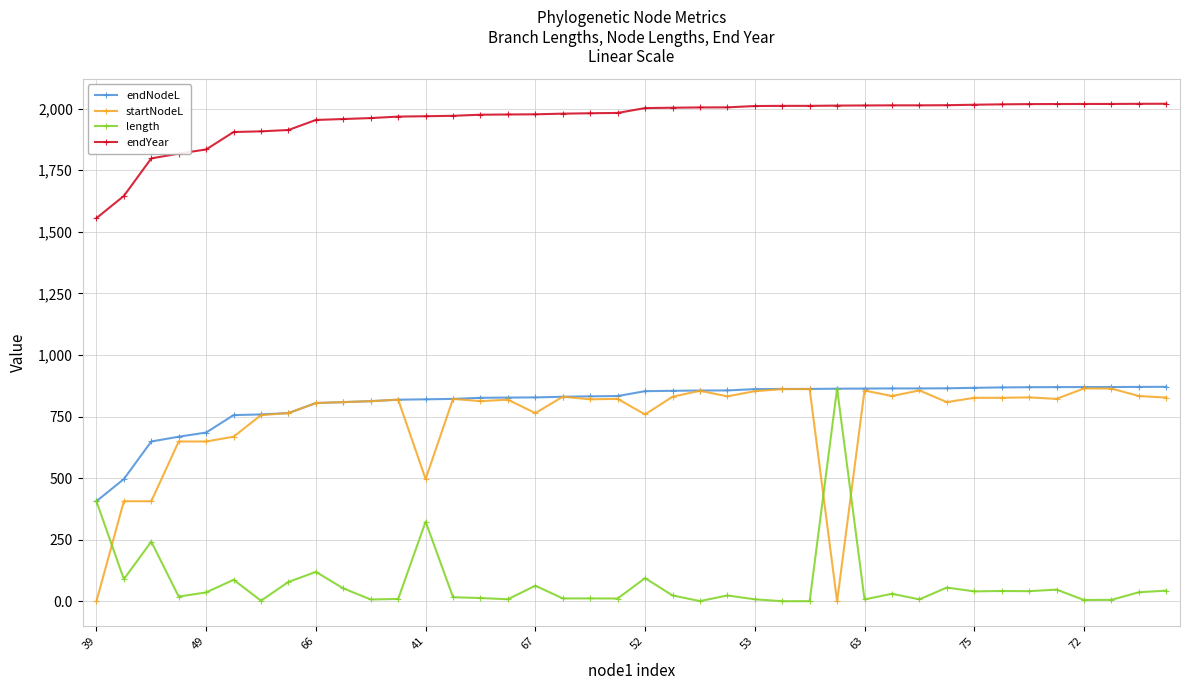

At how many categories does at least one series exceed 172?

40